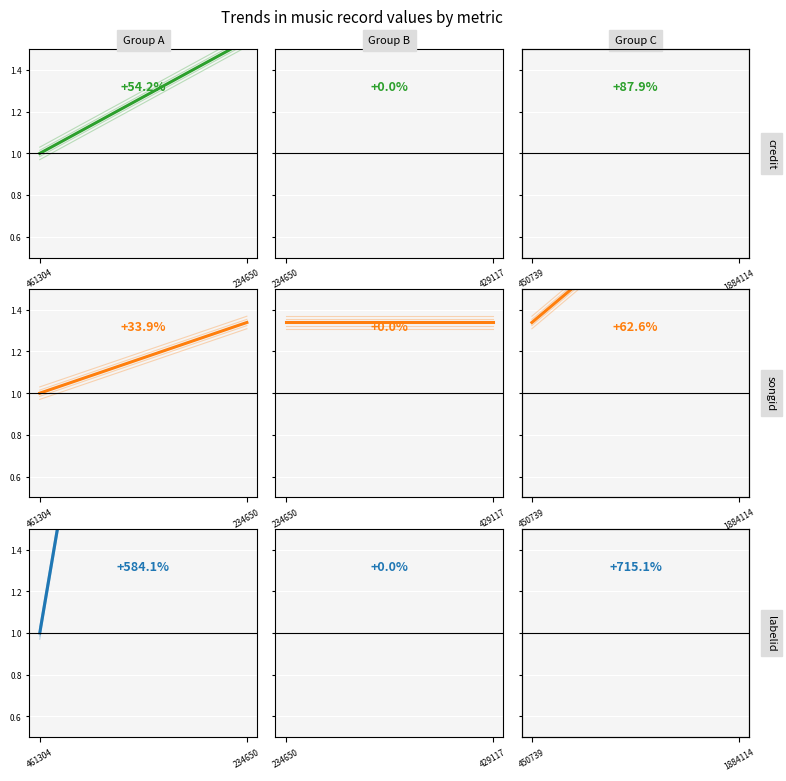

What are all the series names shown in the legend?

credit, songid, labelid